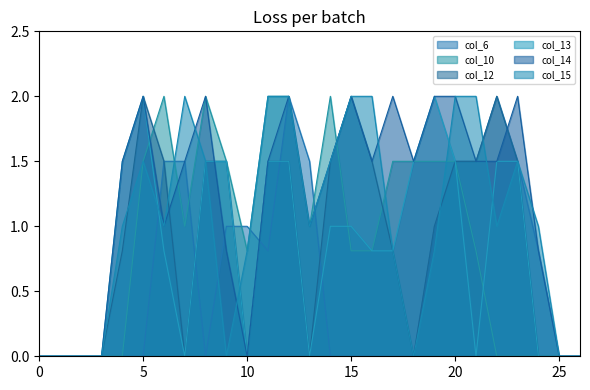

Which series has the largest total across all categories?

col_14